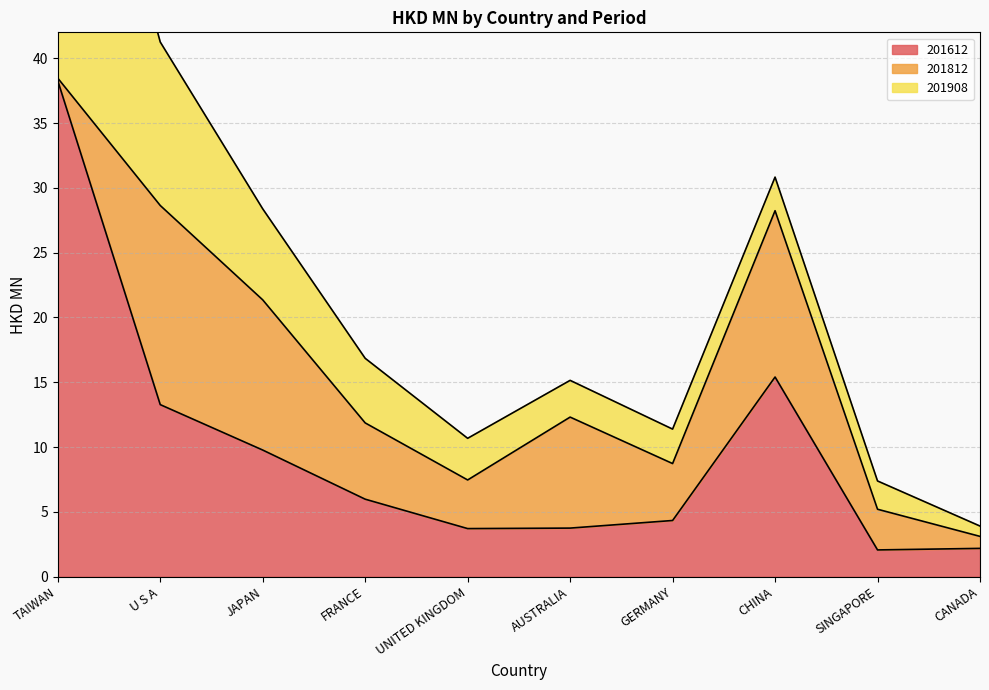

At which category does the chart reach its minimum across all series?

TAIWAN